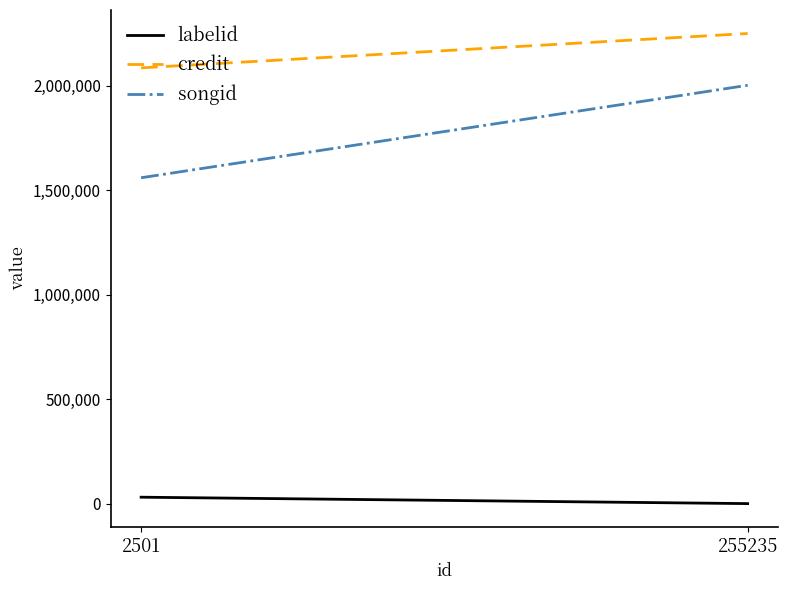

At which category does the chart reach its minimum across all series?

255235